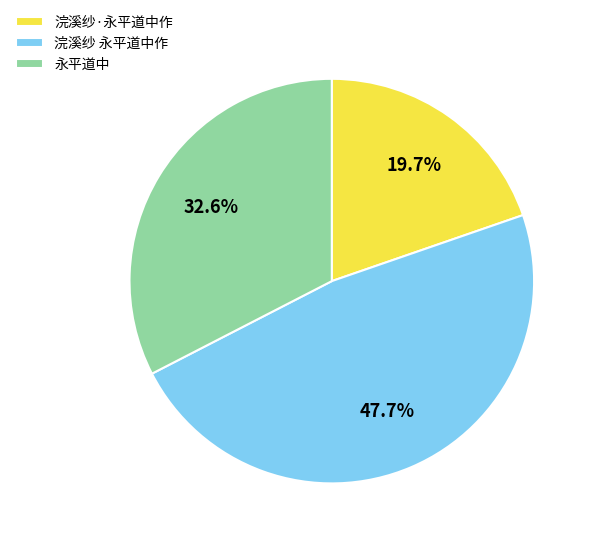

To the nearest percent, what portion does 浣溪纱·永平道中作 represent?

20%